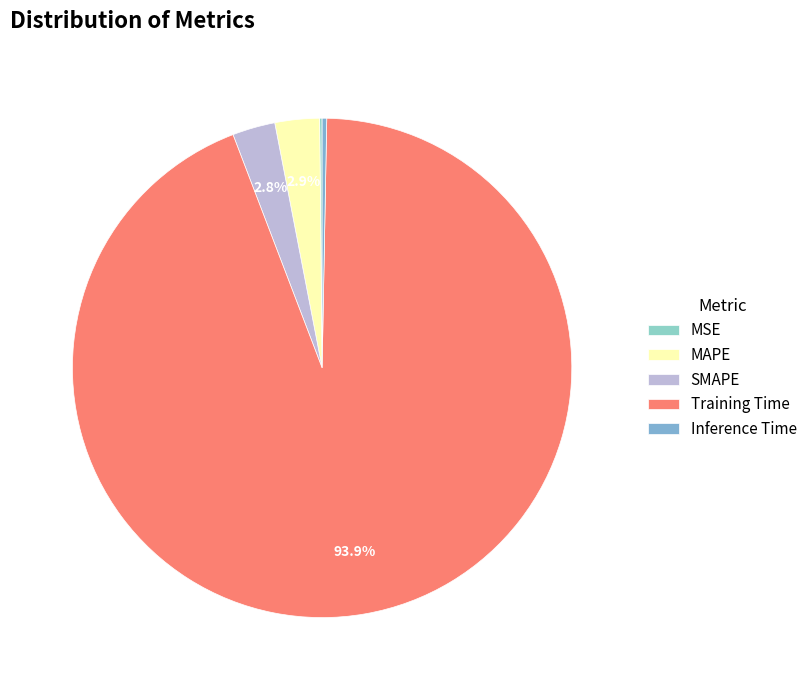

What is the smallest slice in the pie chart?

MSE